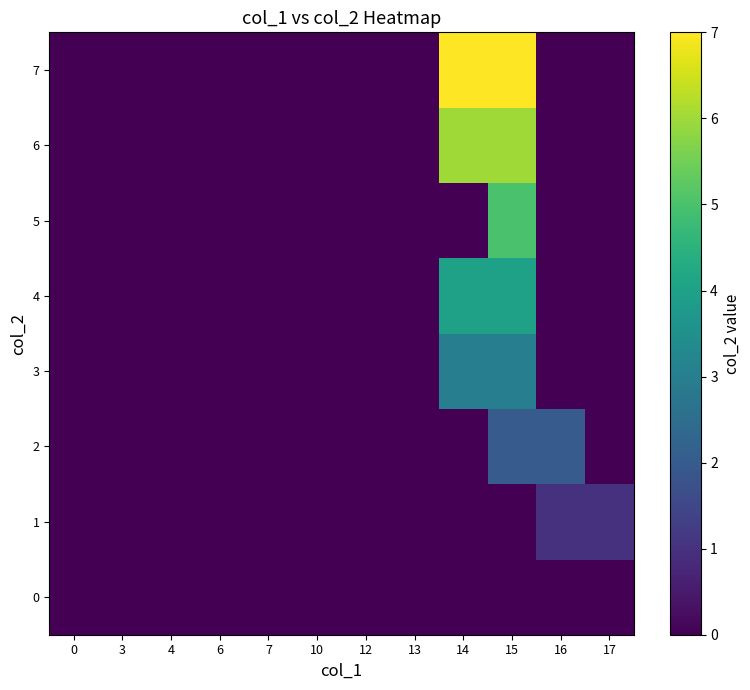

How many categories are shown in the chart?

12